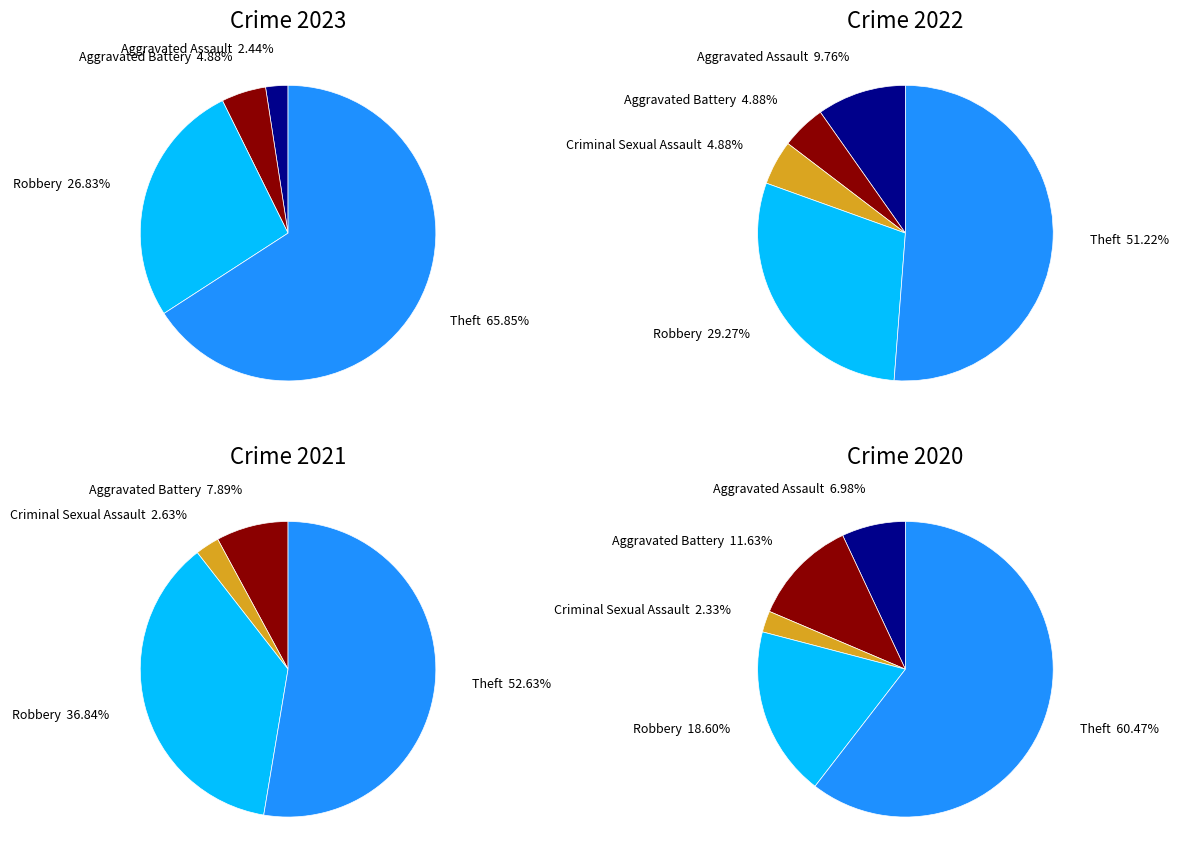

The values_2022 slice represents 19% of the pie. True or false?

False